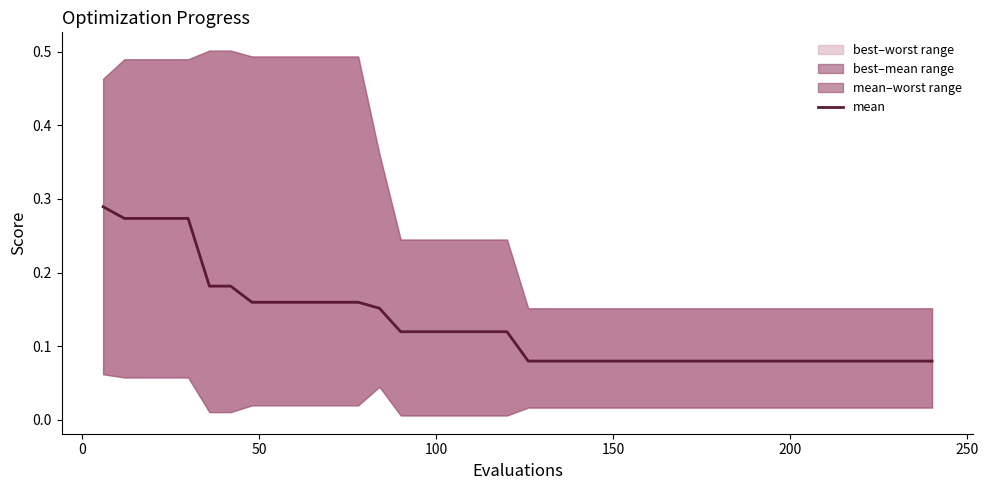

Count the values in the range 0 to 1.

40